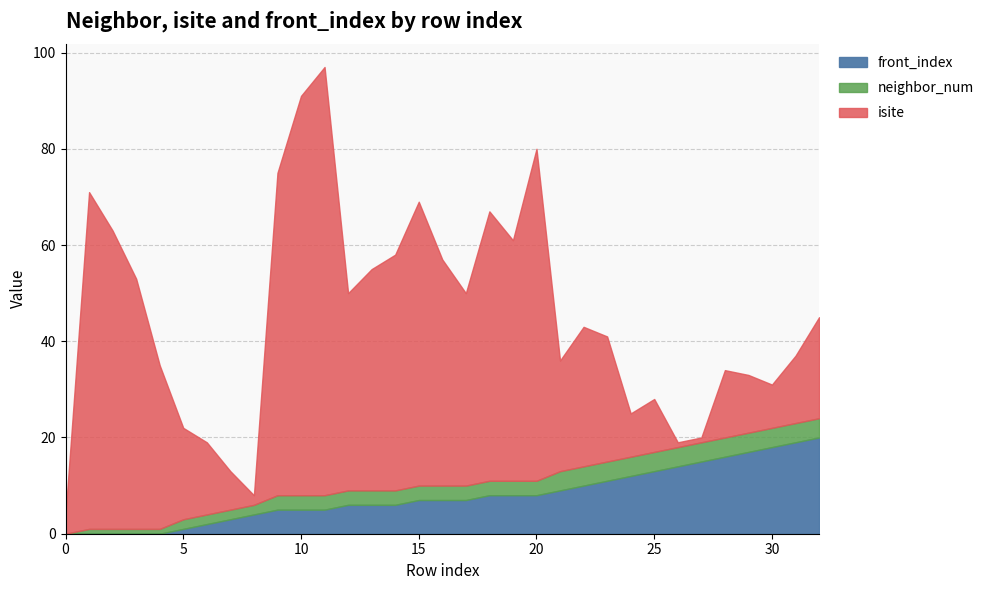

What is the highest value of the isite series?

89